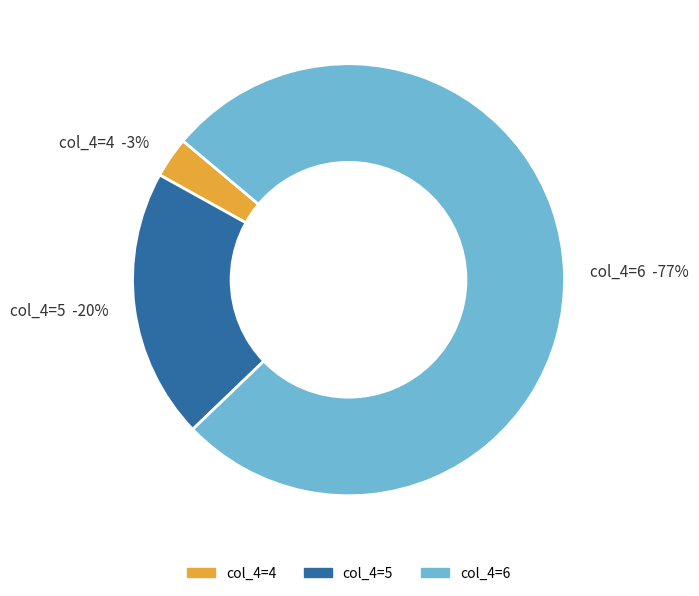

Is 6 the majority of the pie?

No